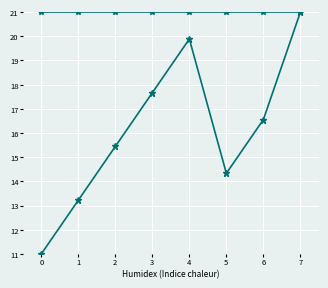

How many categories are shown in the chart?

8